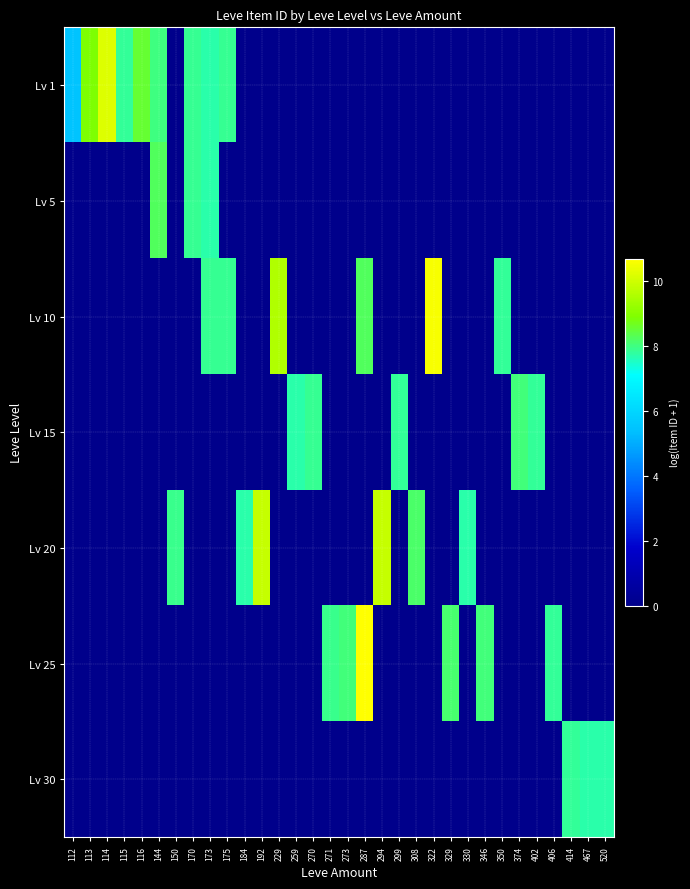

Reading left to right, transcribe all the data shown in this chart.

Lv 1: 112=5.5	113=8.9	114=10.2	115=7.8	116=8.5	144=8.0	150=0.0	170=7.9	173=7.7	175=7.9	184=0.0	192=0.0	229=0.0	259=0.0	270=0.0	271=0.0	273=0.0	287=0.0	294=0.0	299=0.0	308=0.0	322=0.0	329=0.0	330=0.0	346=0.0	350=0.0	374=0.0	402=0.0	406=0.0	414=0.0	467=0.0	520=0.0
Lv 5: 112=0.0	113=0.0	114=0.0	115=0.0	116=0.0	144=8.2	150=0.0	170=7.9	173=7.7	175=0.0	184=0.0	192=0.0	229=0.0	259=0.0	270=0.0	271=0.0	273=0.0	287=0.0	294=0.0	299=0.0	308=0.0	322=0.0	329=0.0	330=0.0	346=0.0	350=0.0	374=0.0	402=0.0	406=0.0	414=0.0	467=0.0	520=0.0
Lv 10: 112=0.0	113=0.0	114=0.0	115=0.0	116=0.0	144=0.0	150=0.0	170=0.0	173=7.9	175=7.9	184=0.0	192=0.0	229=9.6	259=0.0	270=0.0	271=0.0	273=0.0	287=8.2	294=0.0	299=0.0	308=0.0	322=10.6	329=0.0	330=0.0	346=0.0	350=7.8	374=0.0	402=0.0	406=0.0	414=0.0	467=0.0	520=0.0
Lv 15: 112=0.0	113=0.0	114=0.0	115=0.0	116=0.0	144=0.0	150=0.0	170=0.0	173=0.0	175=0.0	184=0.0	192=0.0	229=0.0	259=7.7	270=7.9	271=0.0	273=0.0	287=0.0	294=0.0	299=7.8	308=0.0	322=0.0	329=0.0	330=0.0	346=0.0	350=0.0	374=8.0	402=7.8	406=0.0	414=0.0	467=0.0	520=0.0
Lv 20: 112=0.0	113=0.0	114=0.0	115=0.0	116=0.0	144=0.0	150=7.9	170=0.0	173=0.0	175=0.0	184=7.7	192=9.9	229=0.0	259=0.0	270=0.0	271=0.0	273=0.0	287=0.0	294=9.9	299=0.0	308=8.2	322=0.0	329=0.0	330=7.7	346=0.0	350=0.0	374=0.0	402=0.0	406=0.0	414=0.0	467=0.0	520=0.0
Lv 25: 112=0.0	113=0.0	114=0.0	115=0.0	116=0.0	144=0.0	150=0.0	170=0.0	173=0.0	175=0.0	184=0.0	192=0.0	229=0.0	259=0.0	270=0.0	271=7.9	273=8.0	287=10.7	294=0.0	299=0.0	308=0.0	322=0.0	329=8.1	330=0.0	346=8.0	350=0.0	374=0.0	402=0.0	406=7.8	414=0.0	467=0.0	520=0.0
Lv 30: 112=0.0	113=0.0	114=0.0	115=0.0	116=0.0	144=0.0	150=0.0	170=0.0	173=0.0	175=0.0	184=0.0	192=0.0	229=0.0	259=0.0	270=0.0	271=0.0	273=0.0	287=0.0	294=0.0	299=0.0	308=0.0	322=0.0	329=0.0	330=0.0	346=0.0	350=0.0	374=0.0	402=0.0	406=0.0	414=7.8	467=7.7	520=7.7